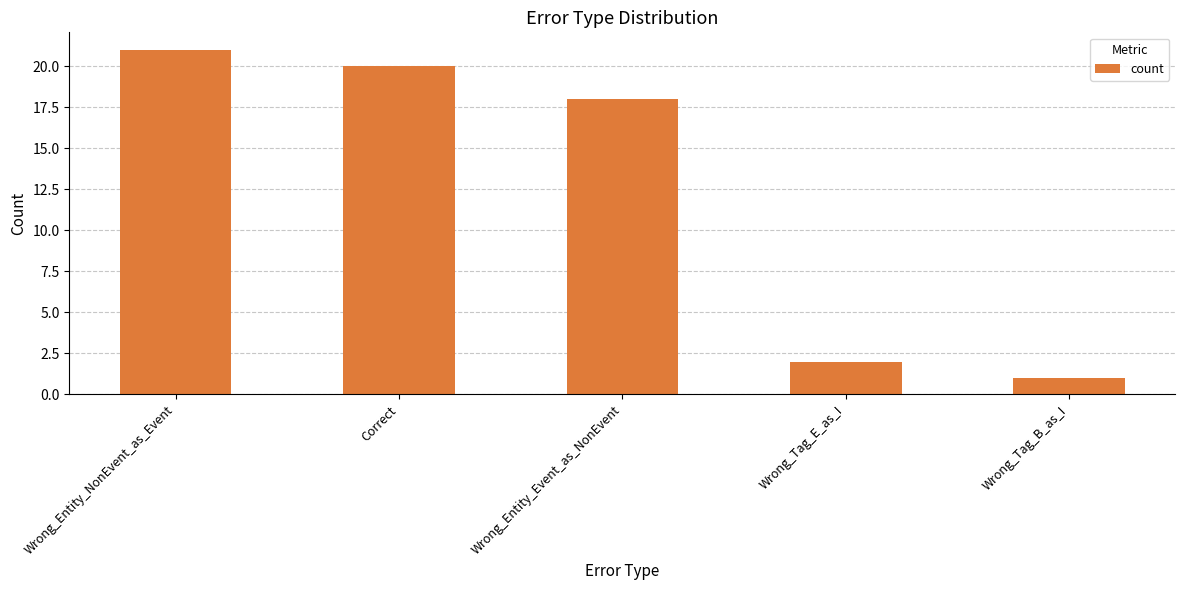

The chart shows a value of 1 at Wrong_Tag_B_as_I. True or false?

True